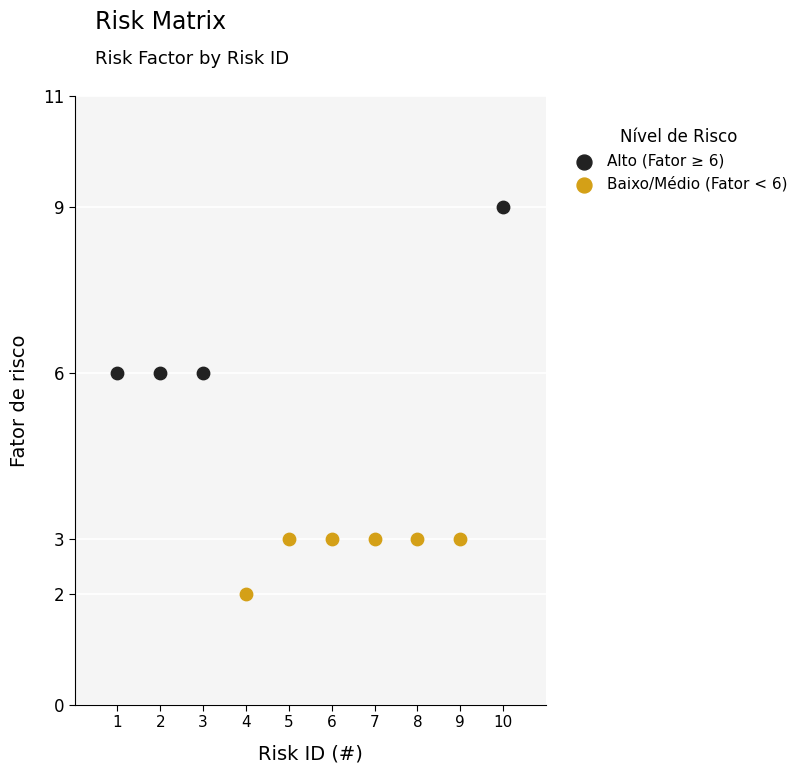

Which series contains the highest Y value?

Alto (Fator ≥ 6)